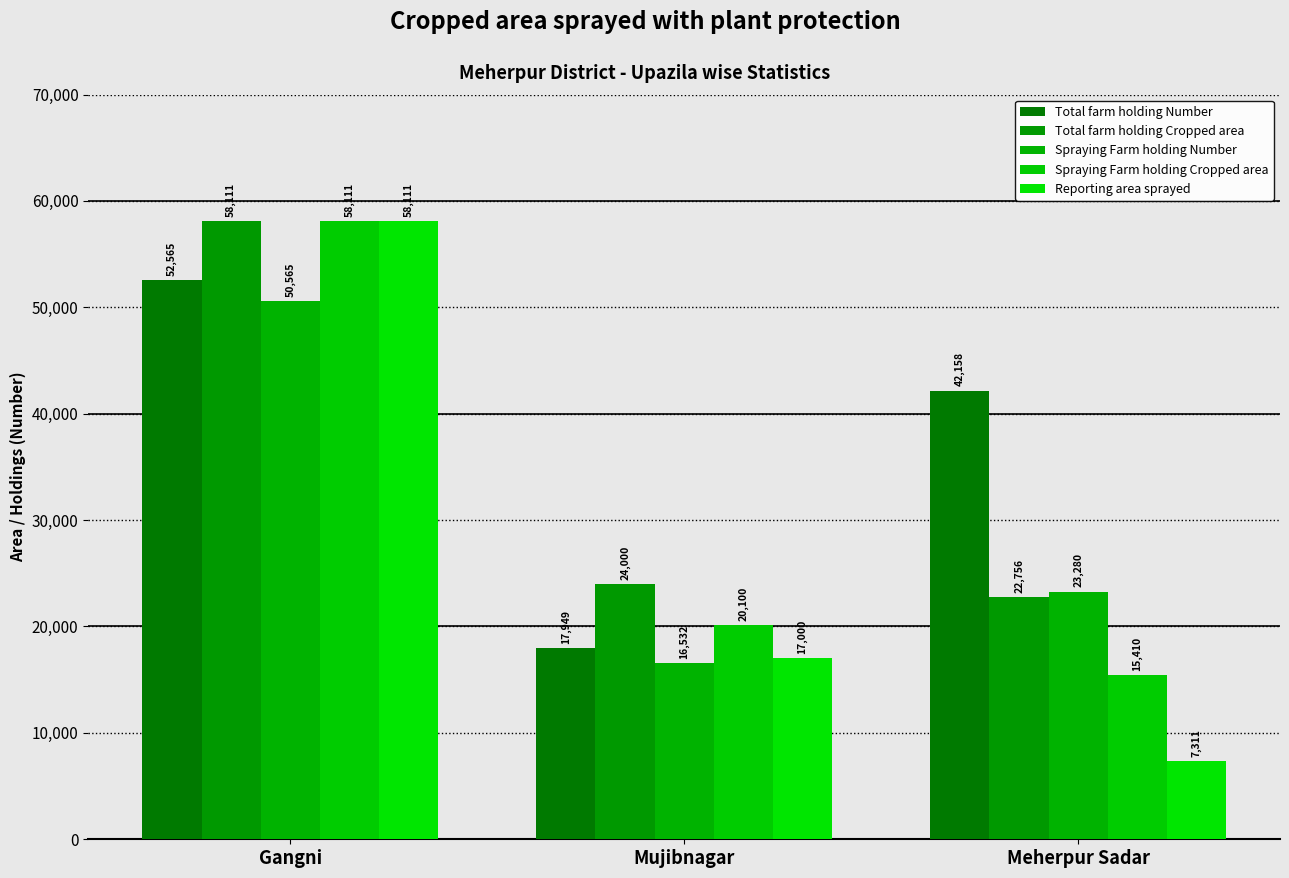

Is the value of Spraying Farm holding Cropped area at Mujibnagar greater than the value of Reporting area sprayed at Meherpur Sadar?

Yes